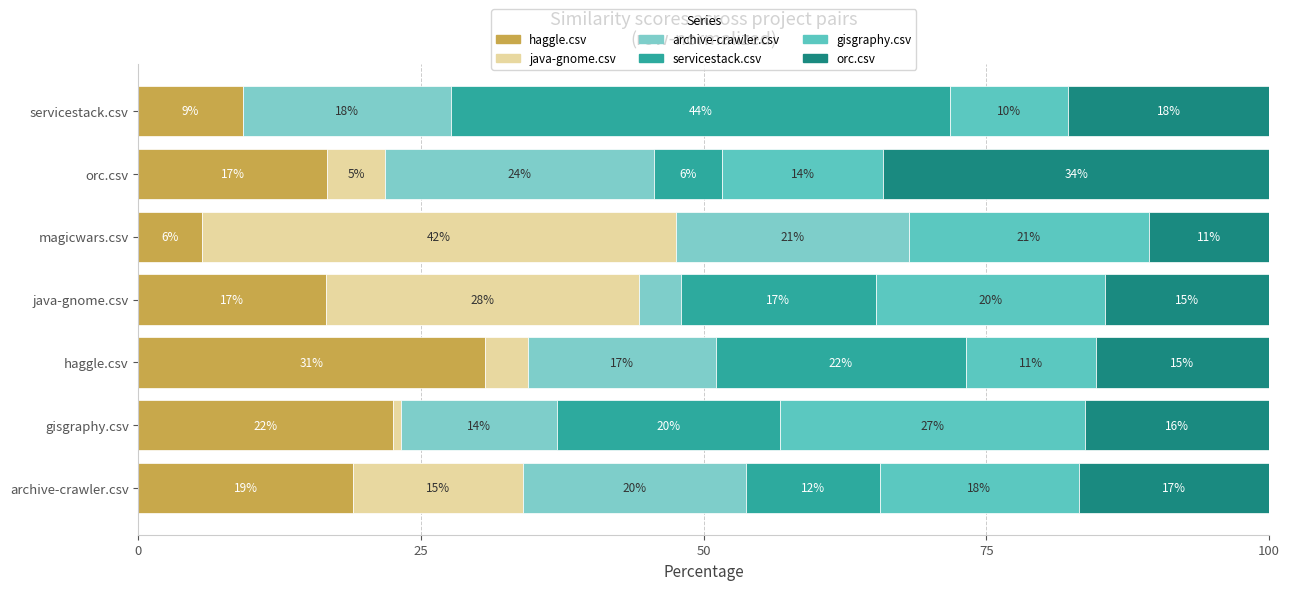

How many groups of bars are there?

7